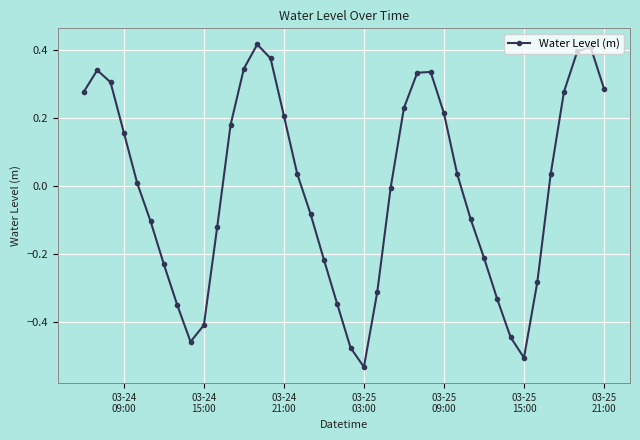

What is the difference between the second highest and second lowest values?

0.9